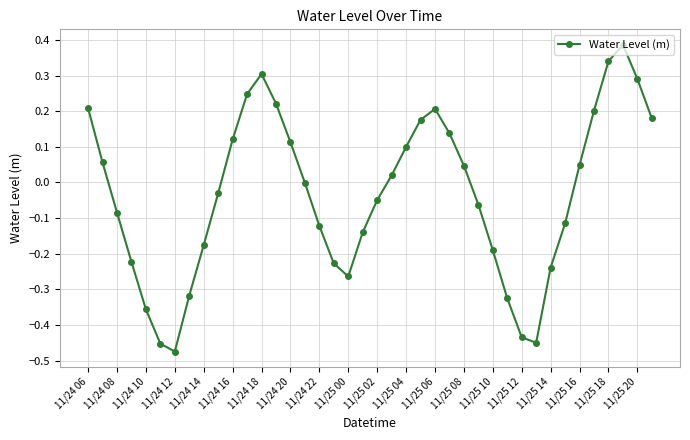

How many interior local valleys (lower than both neighbors) does the data have?

3